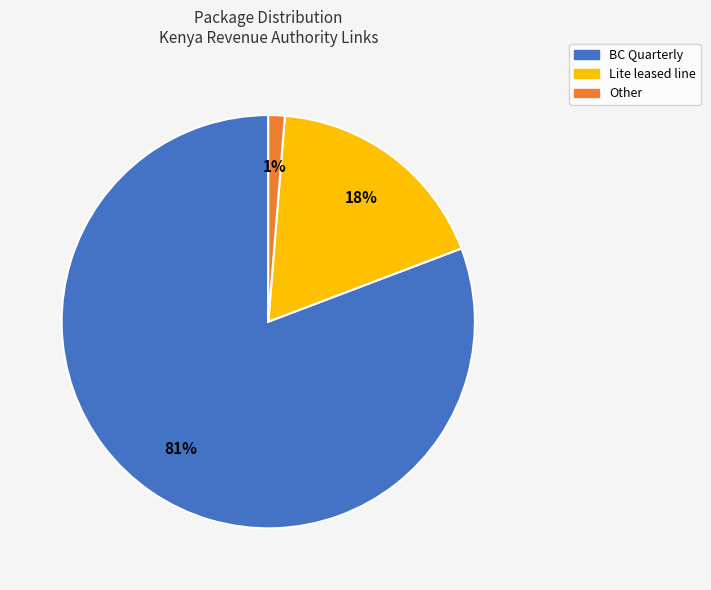

Is there a majority slice in this chart?

Yes